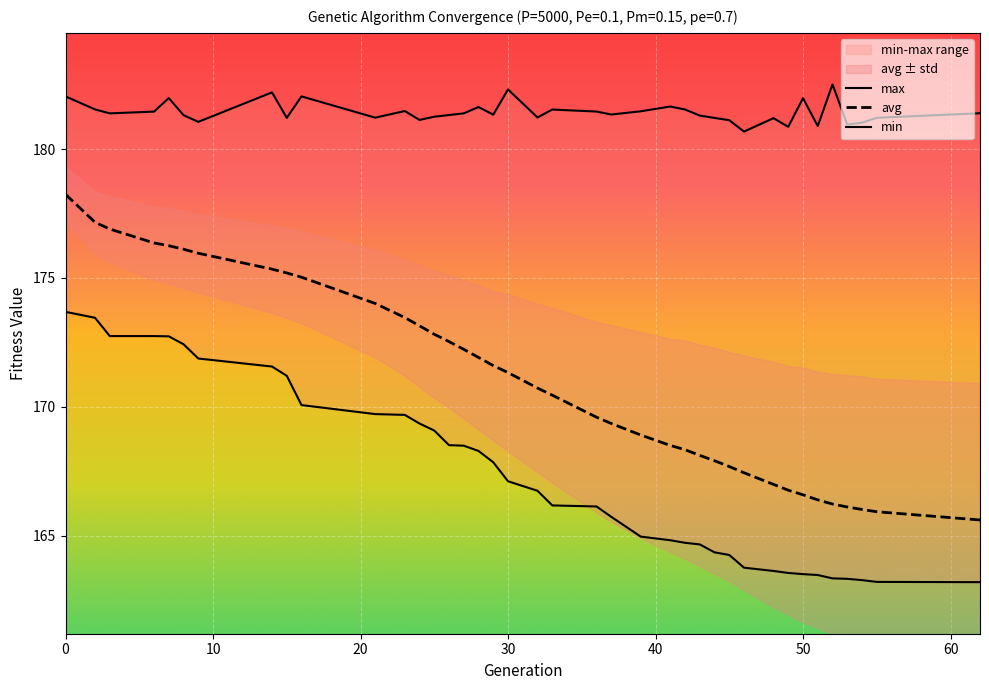

Is it true that avg equals 171.3 at 30?

True